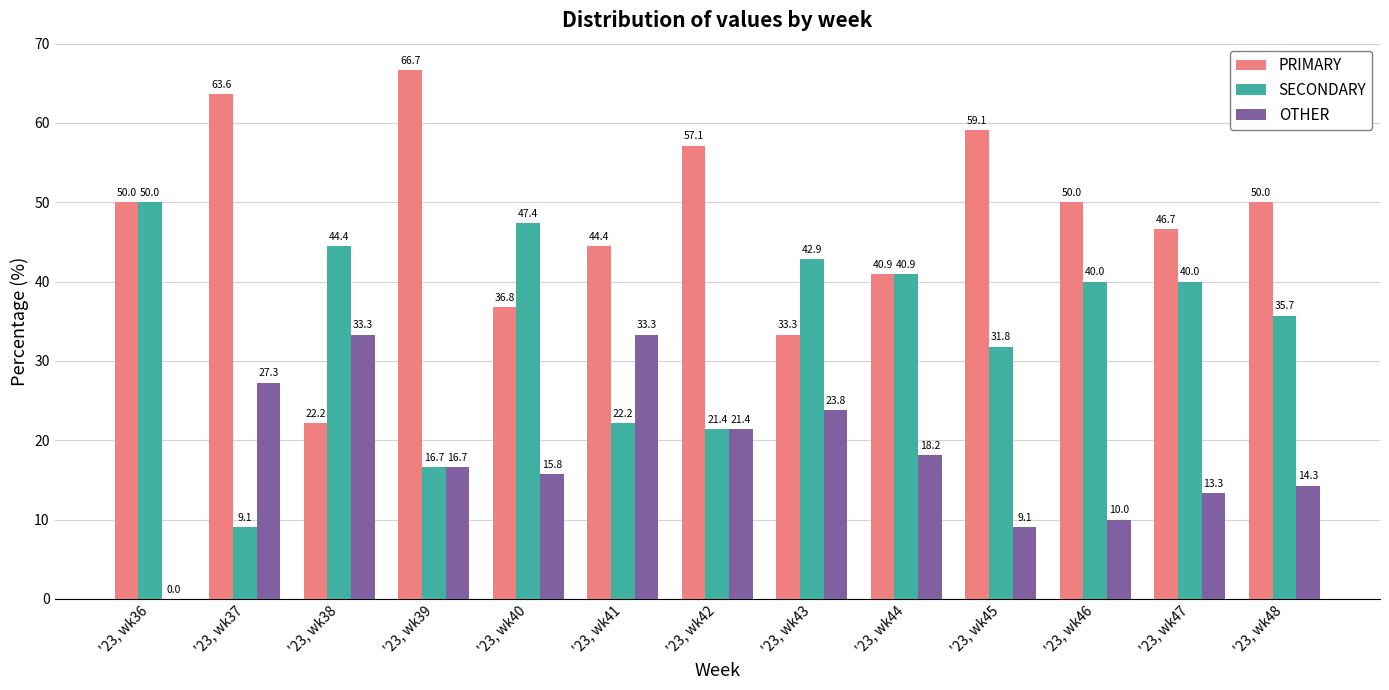

What is the sum of the SECONDARY values at '23, wk38 and '23, wk47?

84.4